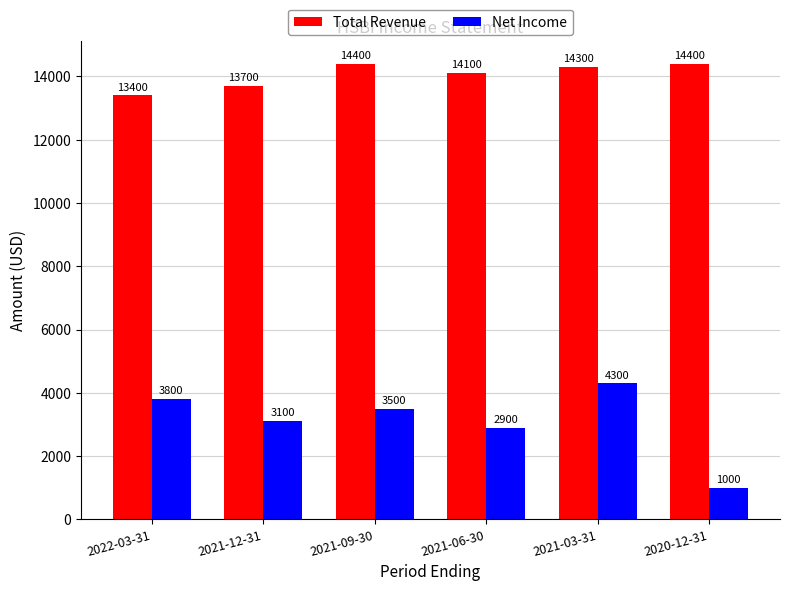

What is the lowest value of the Net Income series?

1000